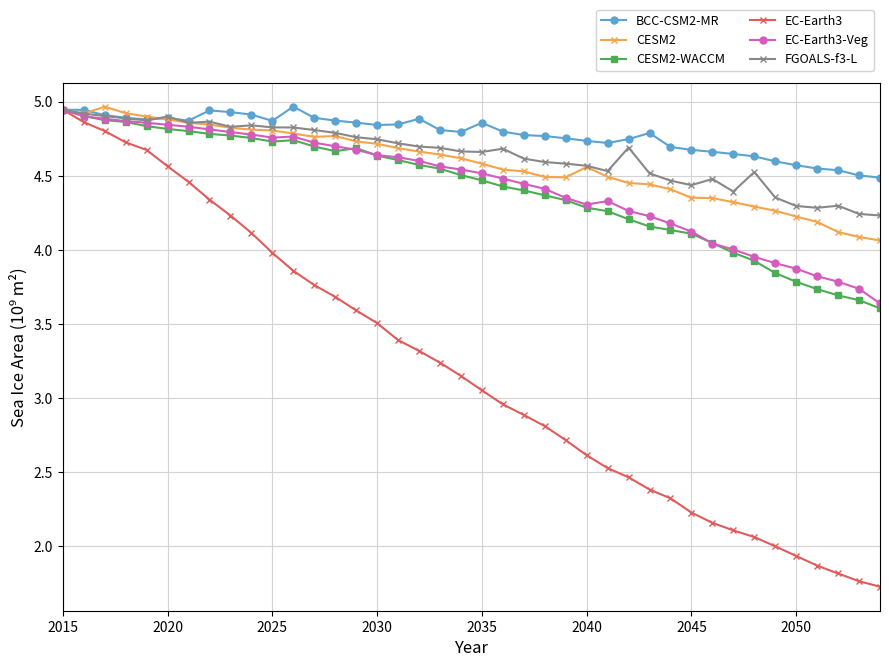

Which series has the widest spread of values?

EC-Earth3